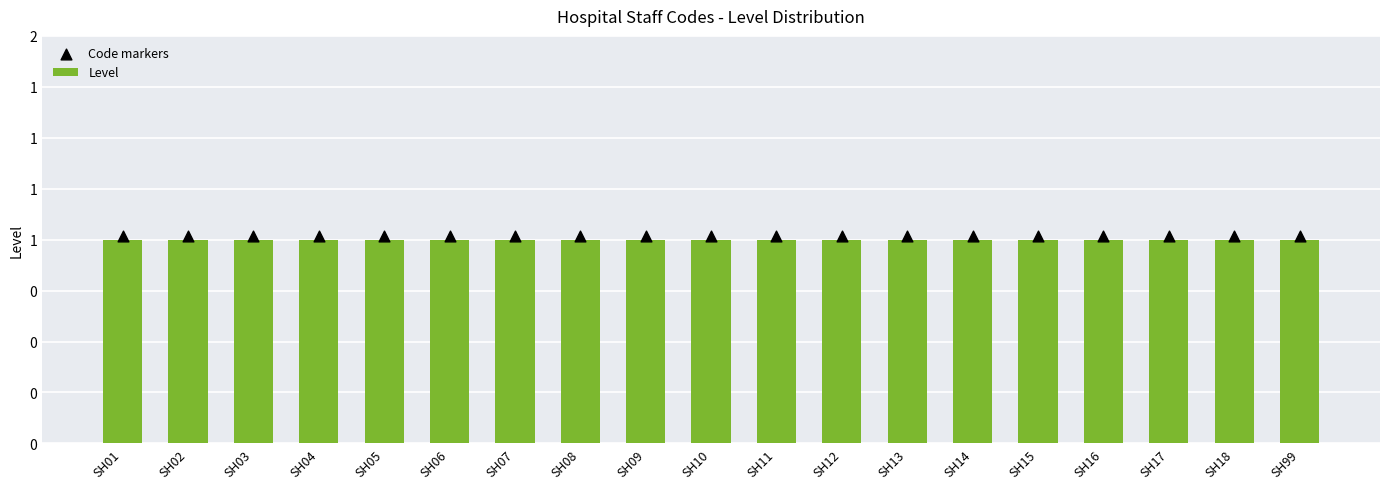

Which series has the largest Y range (max minus min)?

Level